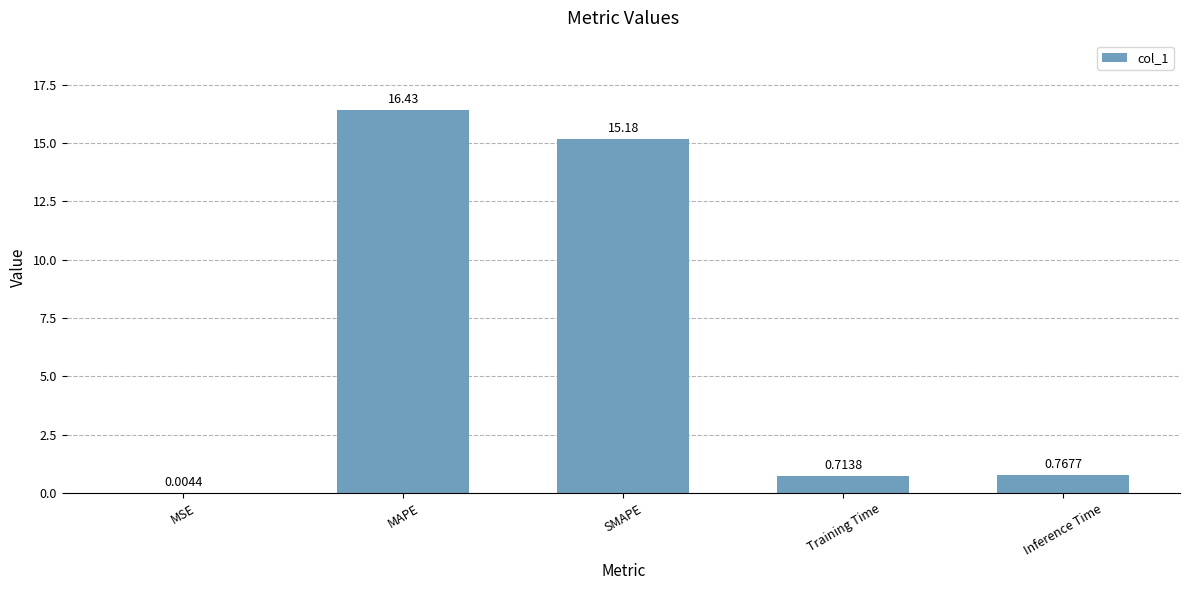

Between Inference Time and MSE, which is larger?

Inference Time